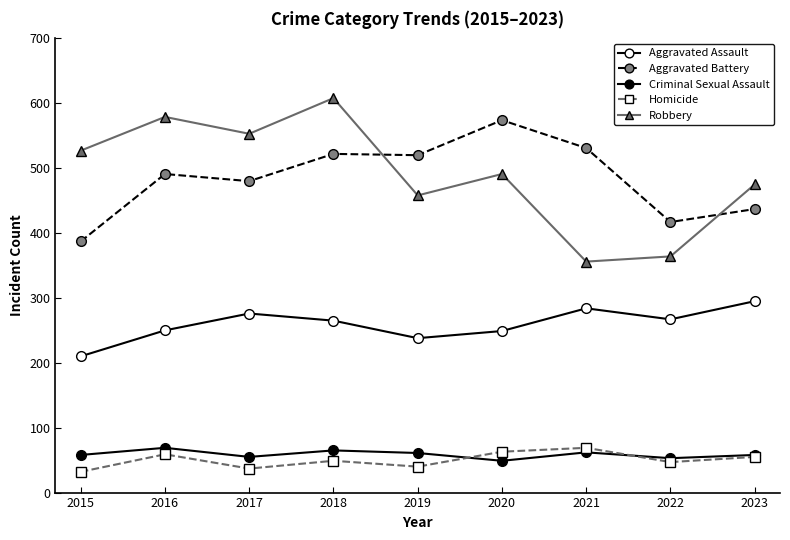

Read the Homicide value at 2020, to the nearest 10.

60